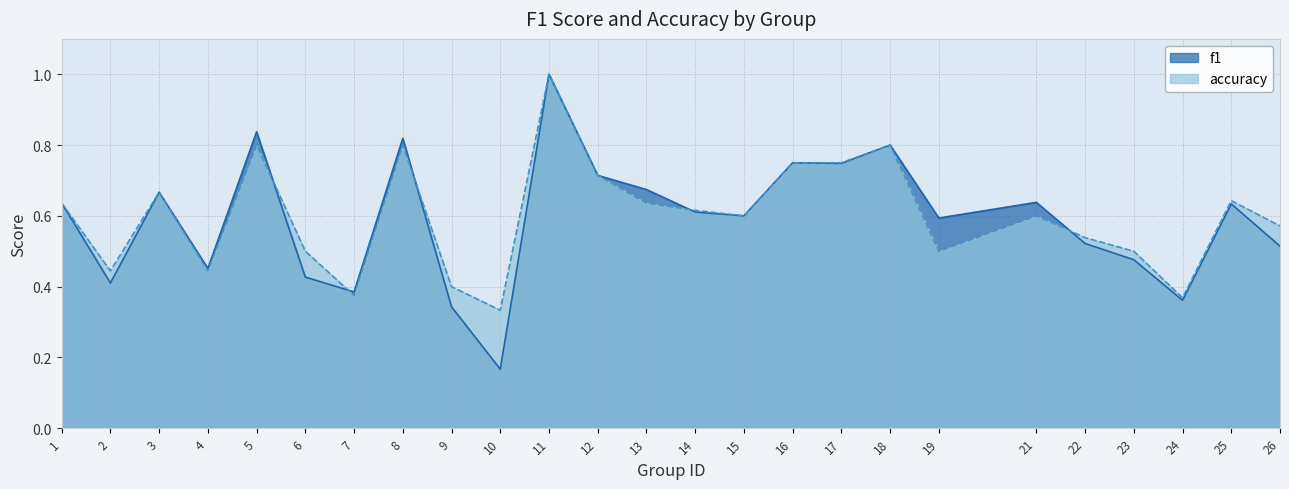

What is the lowest value of the accuracy series?

0.3